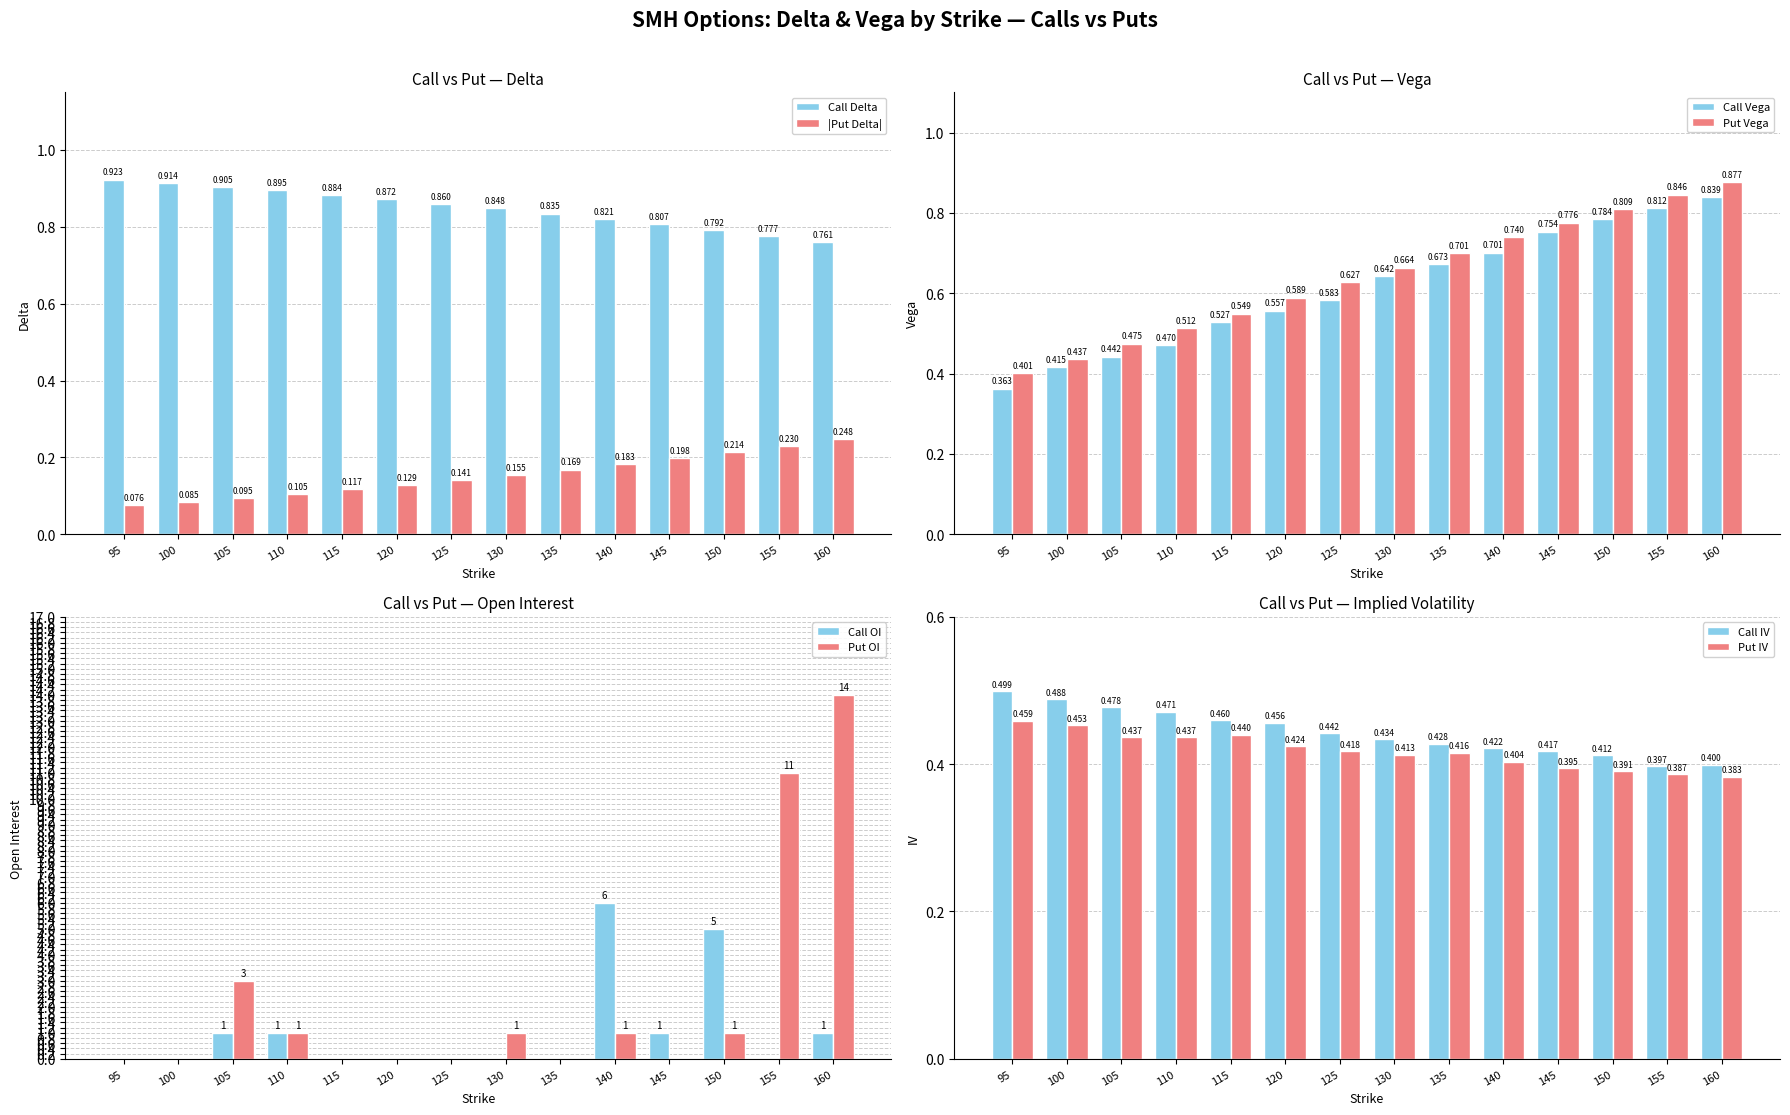

What is the value of the Delta (Put) bar at the 13th from the left?

0.2